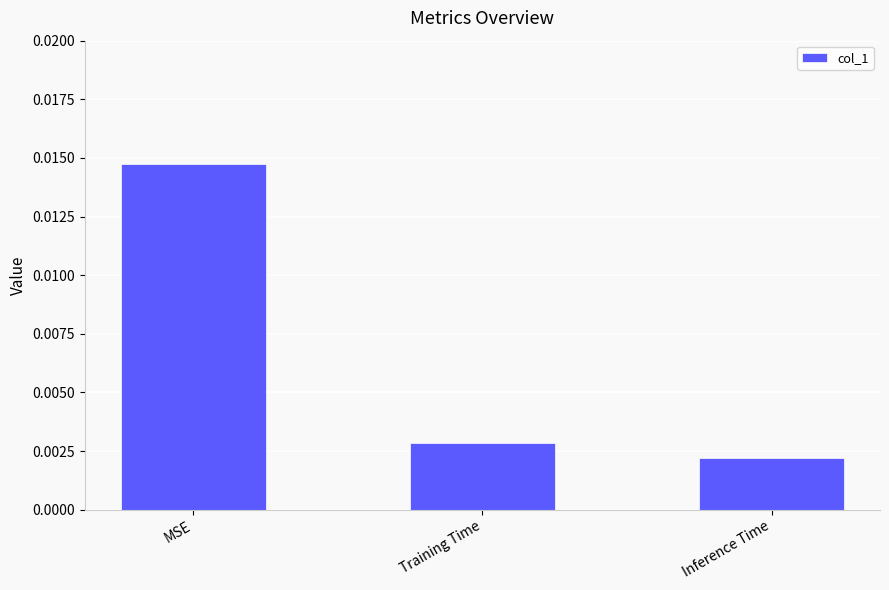

List the labels in order of value, smallest first.

Inference Time, Training Time, MSE